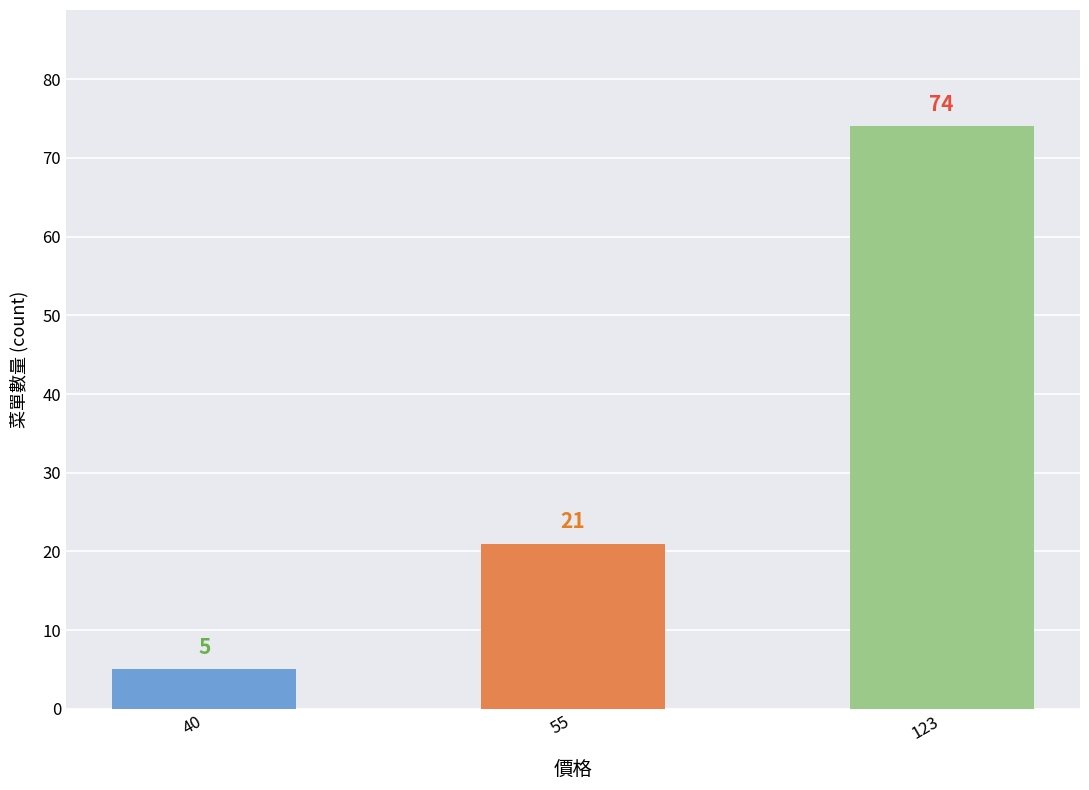

Rank the categories by value from lowest to highest.

40, 55, 123